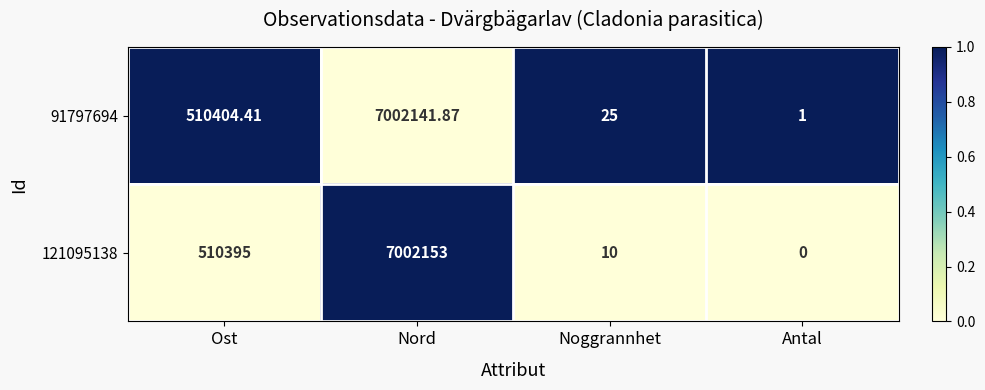

At which label is 91797694 closest to 3501071?

Ost